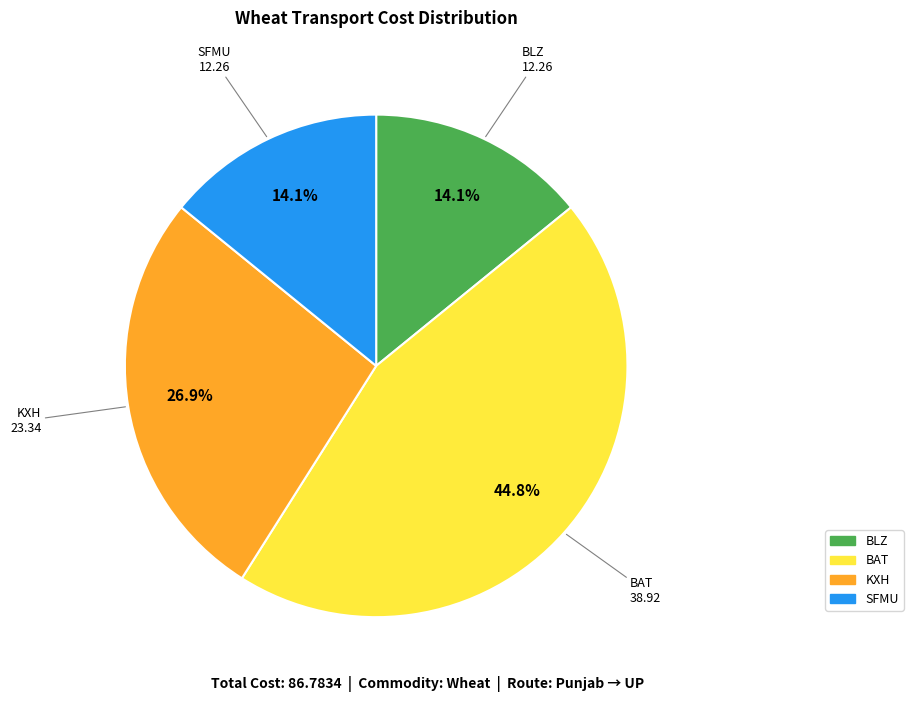

To the nearest percent, what portion does BLZ represent?

14%